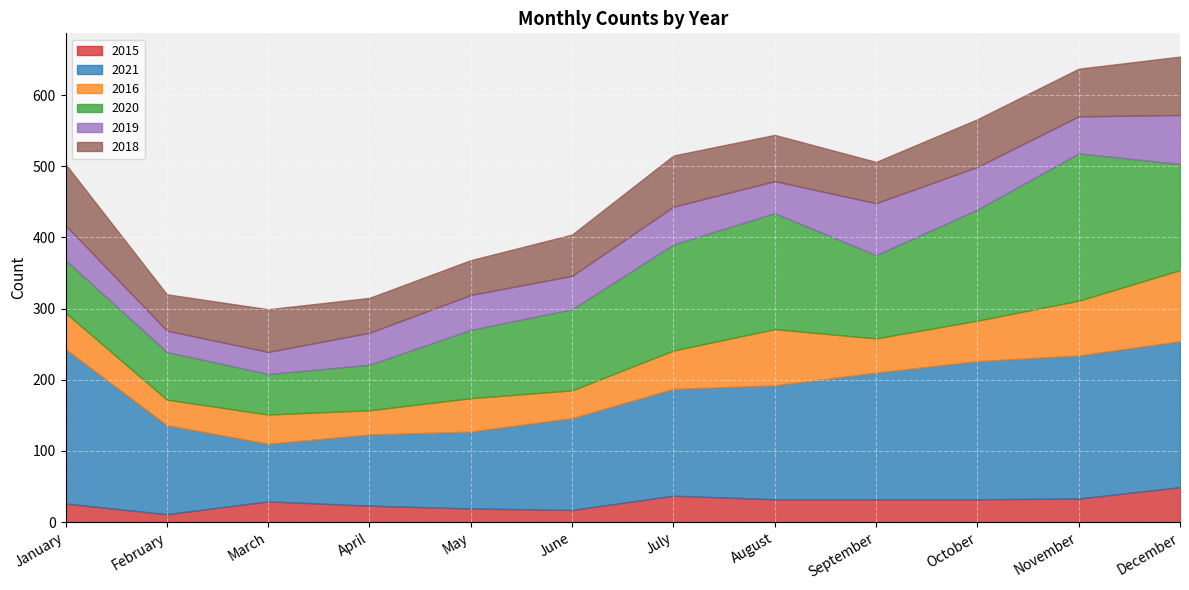

What is the sum of all 2018 values?

764